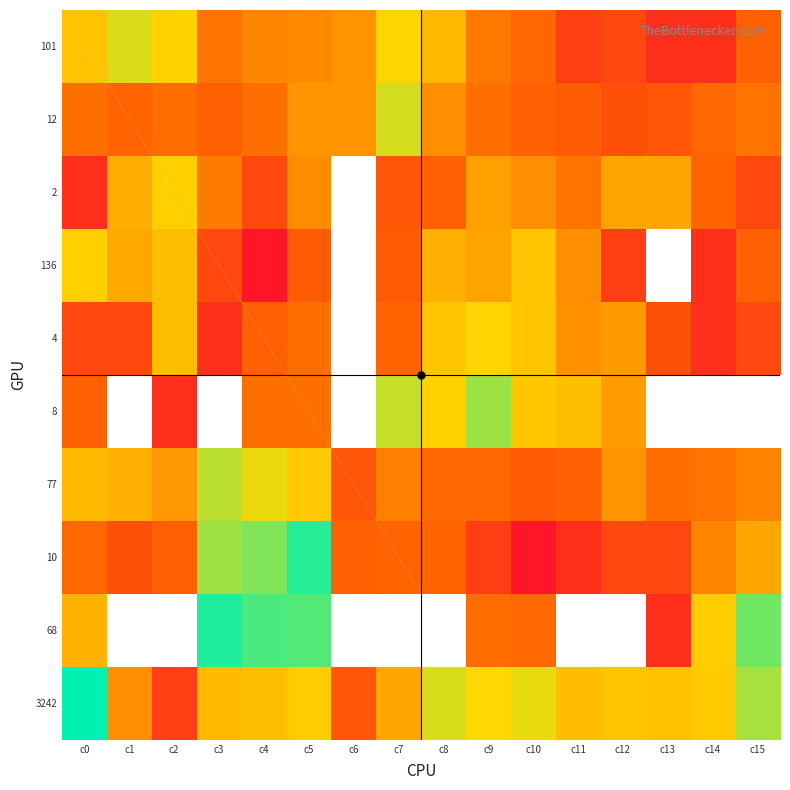

How many data points does each series have?

16